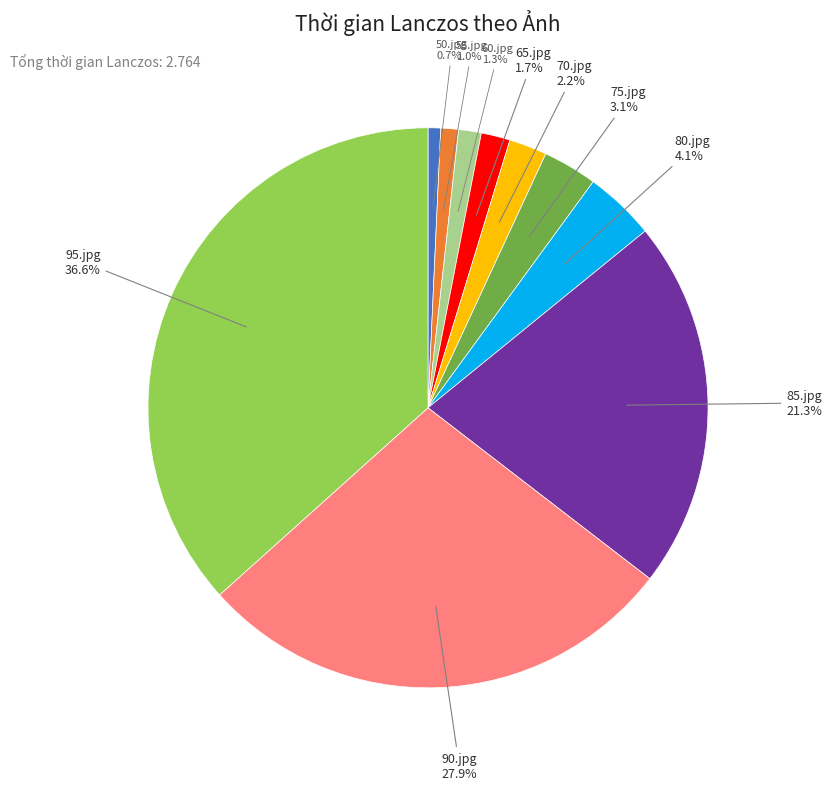

To the nearest percent, what is the combined percentage of 65.jpg and 70.jpg?

4%